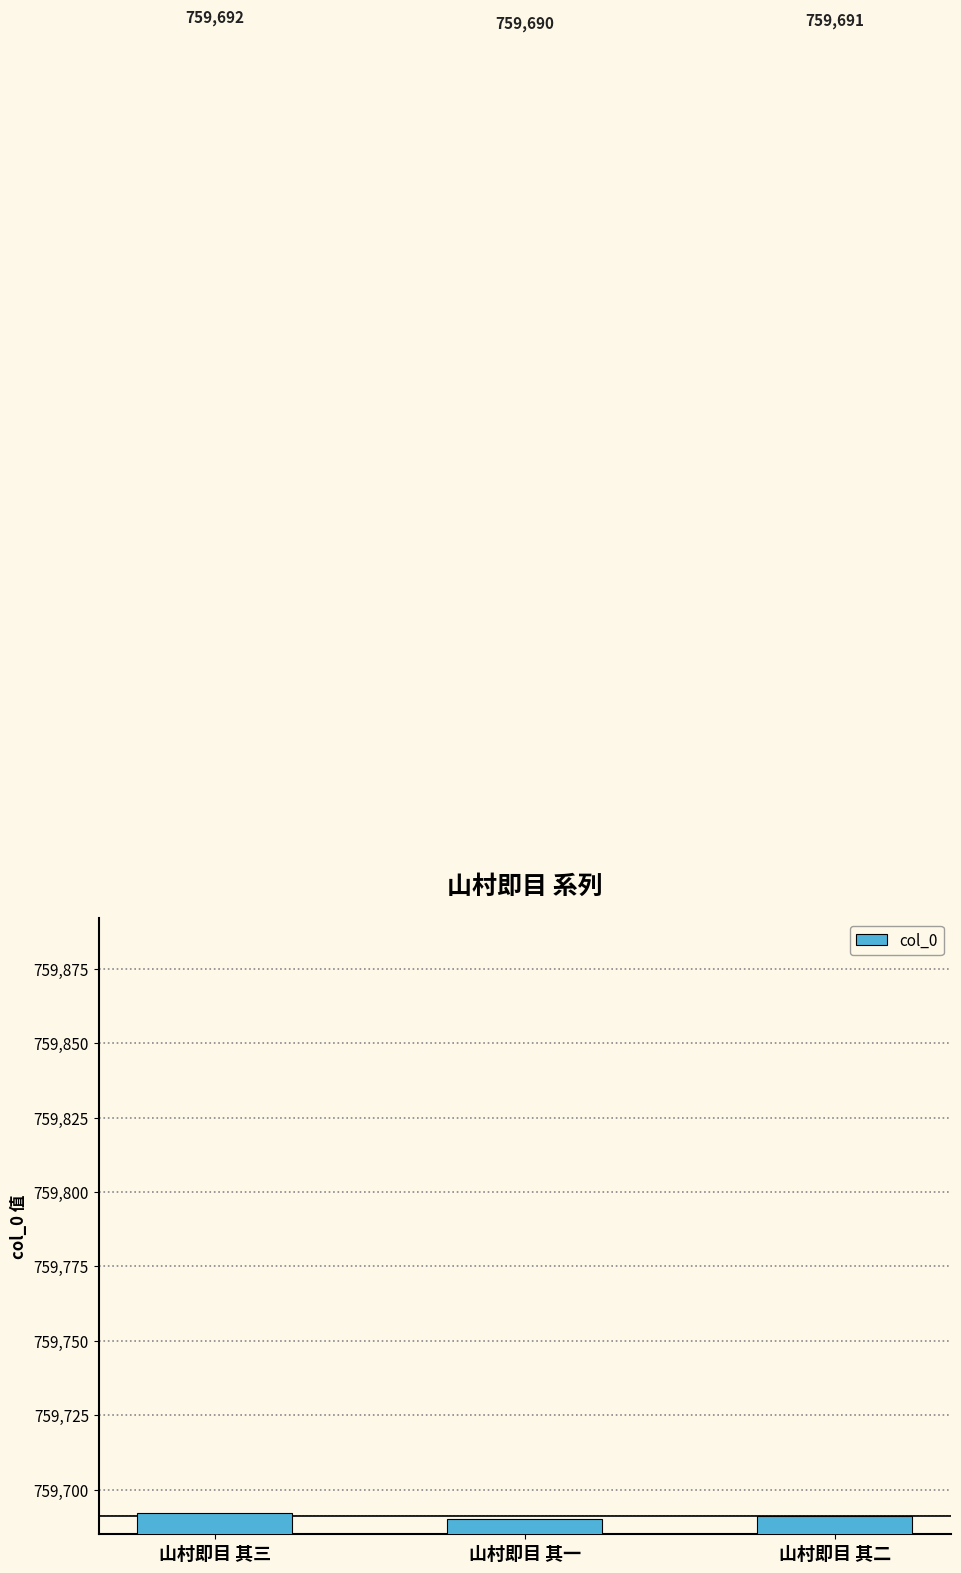

What position from the right is 山村即目 其三?

3